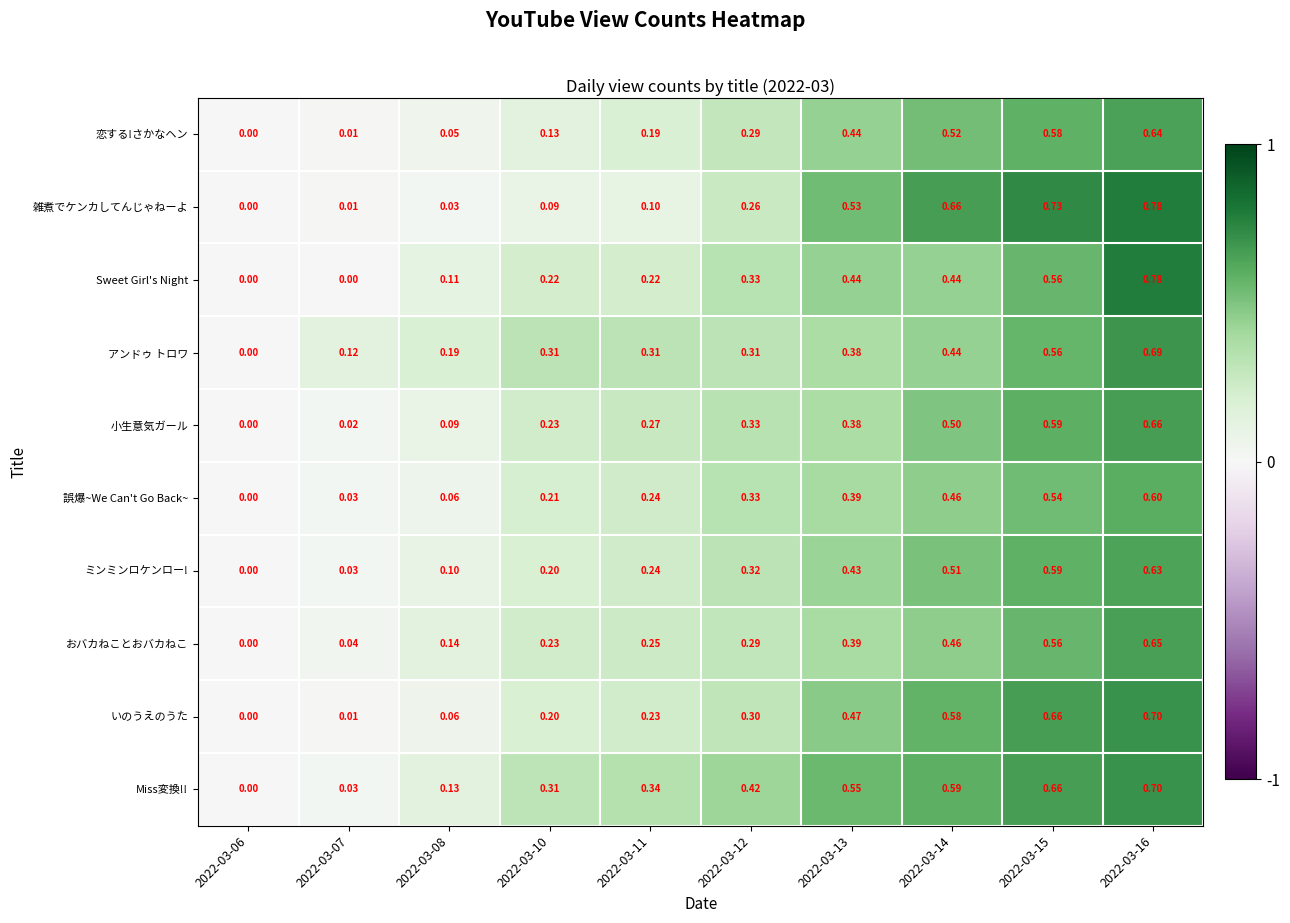

Which series changed the most between 2022-03-08 and 2022-03-11?

Miss変換!!